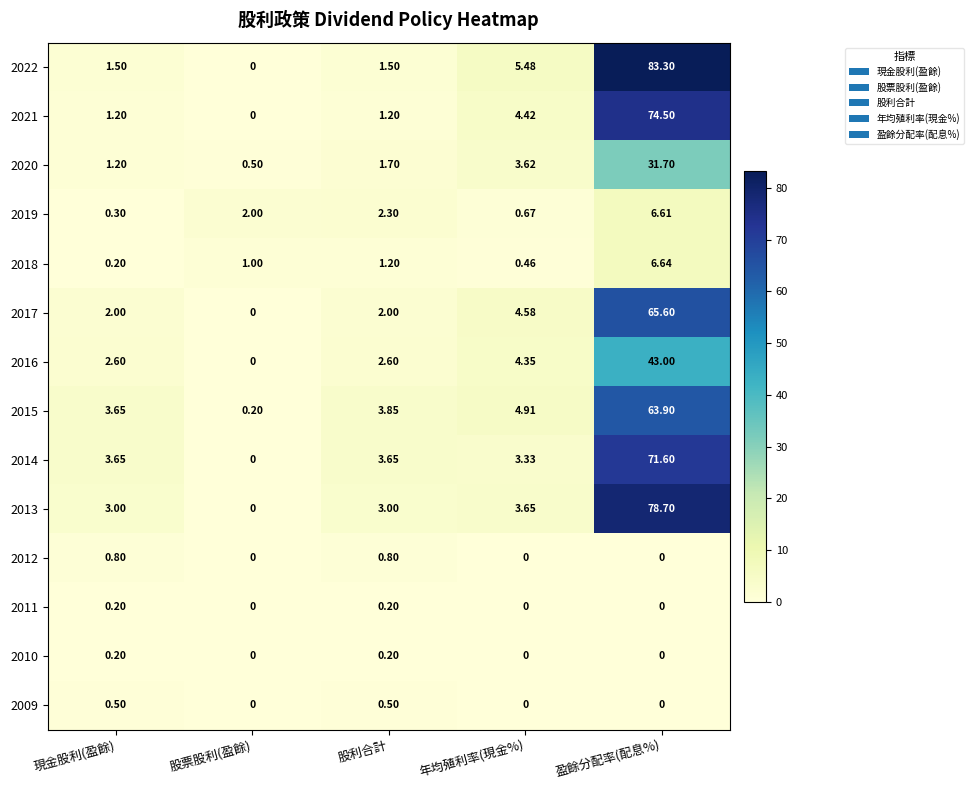

At which category is the sum across all series the highest?

盈餘分配率(配息%)